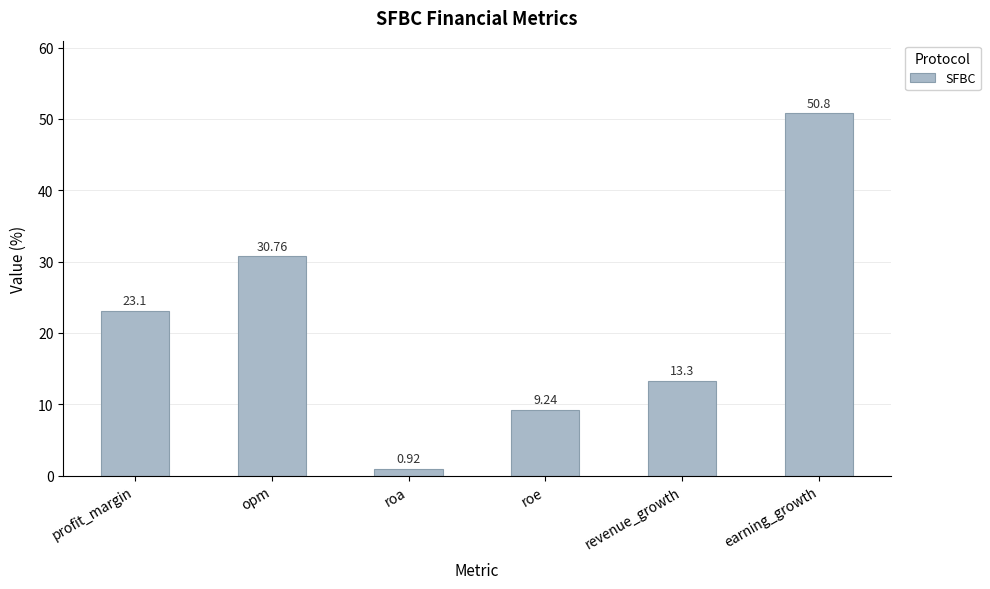

What is the sum of all values?

128.1